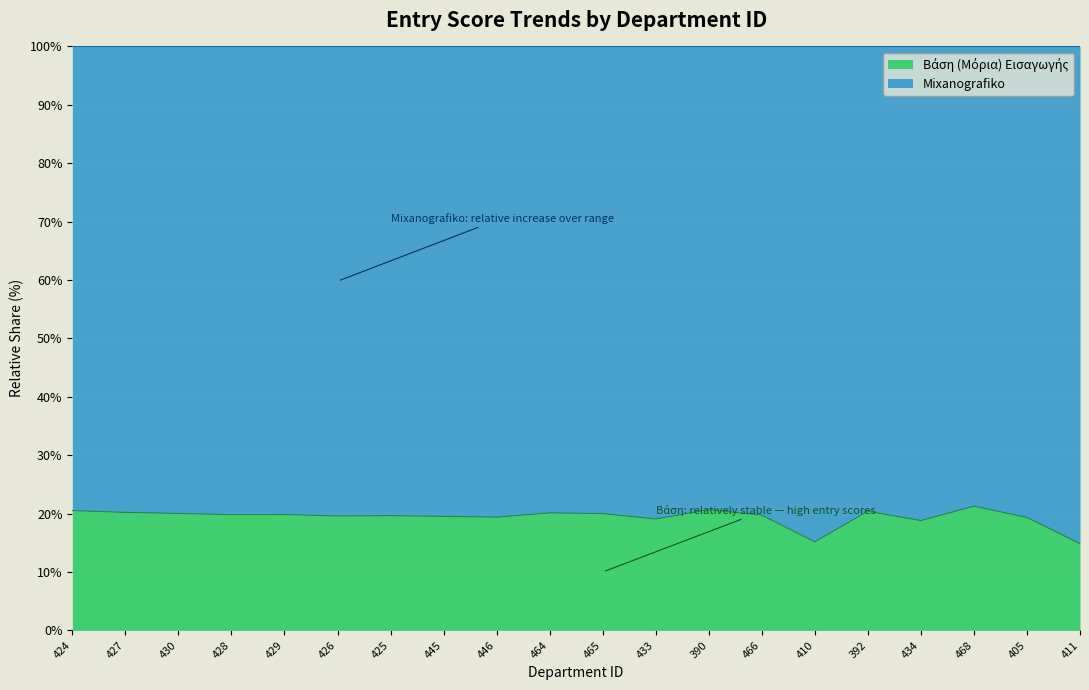

Which has a higher value, 427 or 465?

427